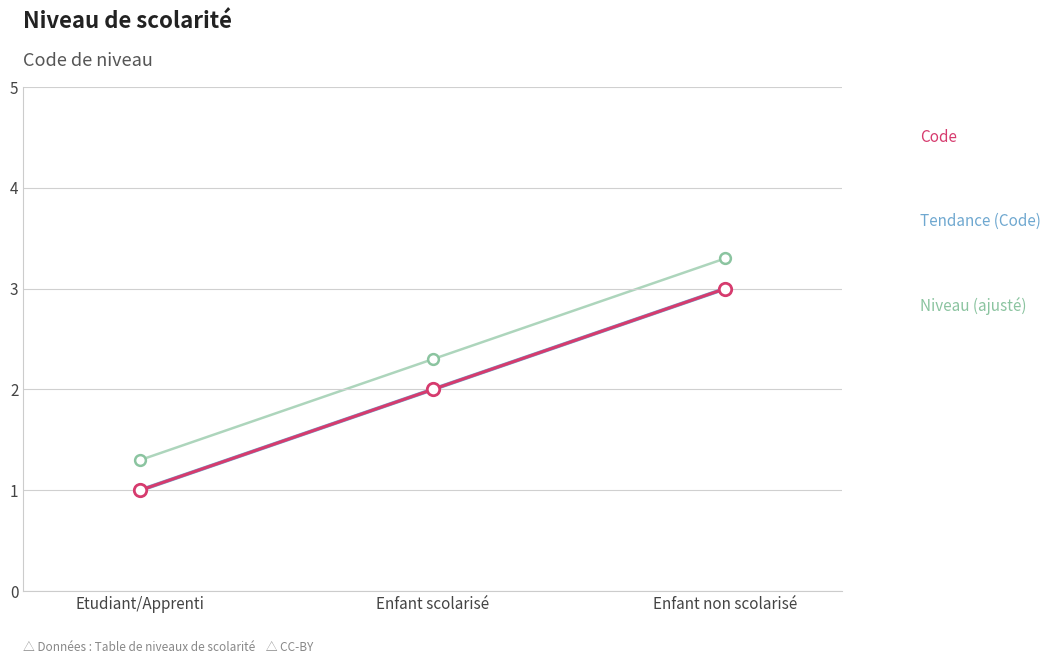

What is the ratio of the value at Enfant non scolarisé to the value at Etudiant/Apprenti?

3.0